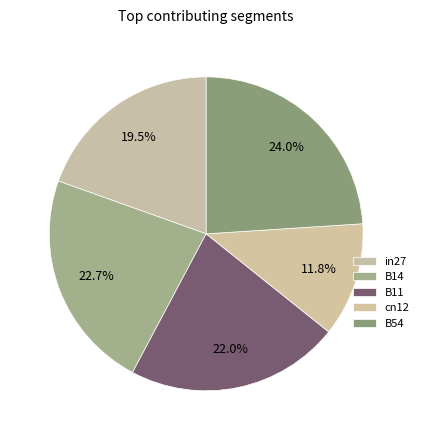

To the nearest percent, what is the combined percentage of B14 and cn12?

34%